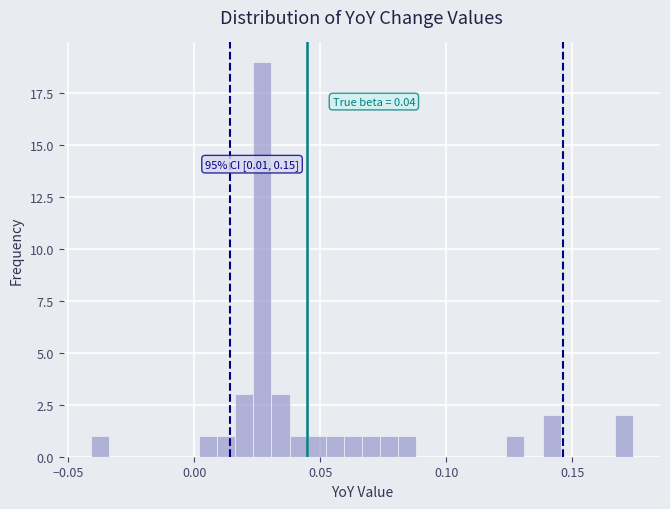

Read against the x-axis, roughly where is the centre of the tallest bar?

0.025